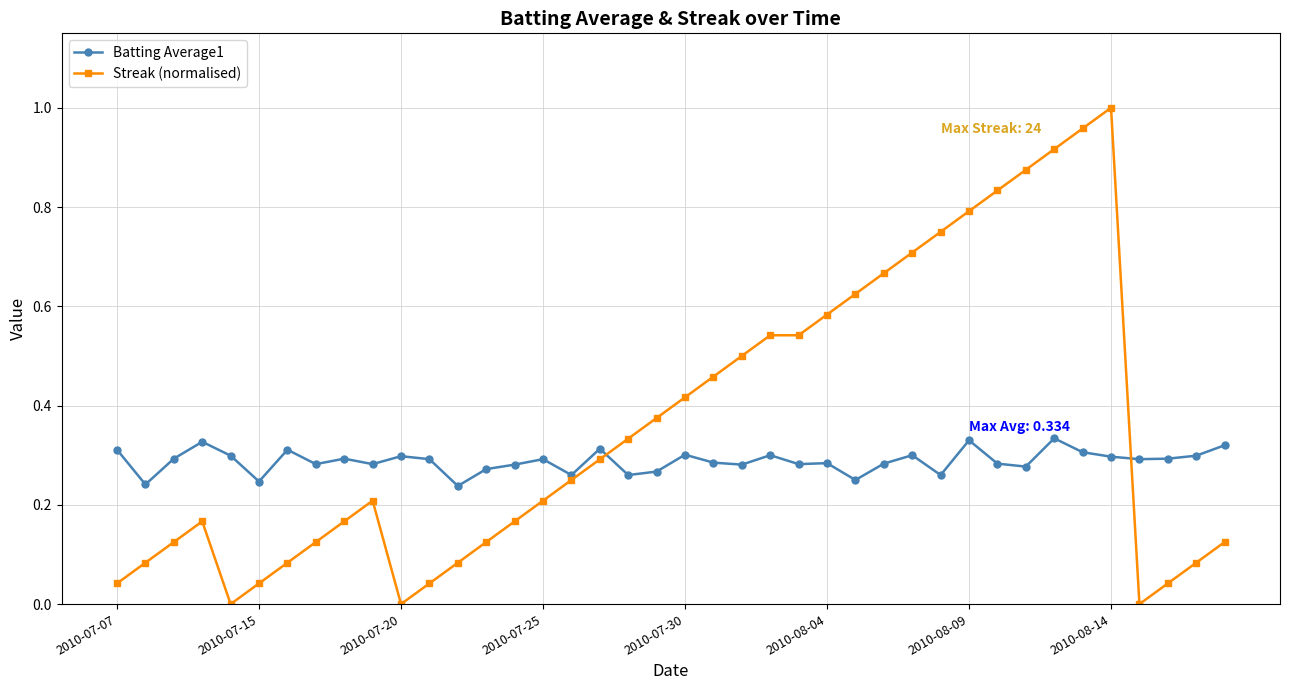

True or false: Streak (normalised) has more than 2 interior local peaks.

True